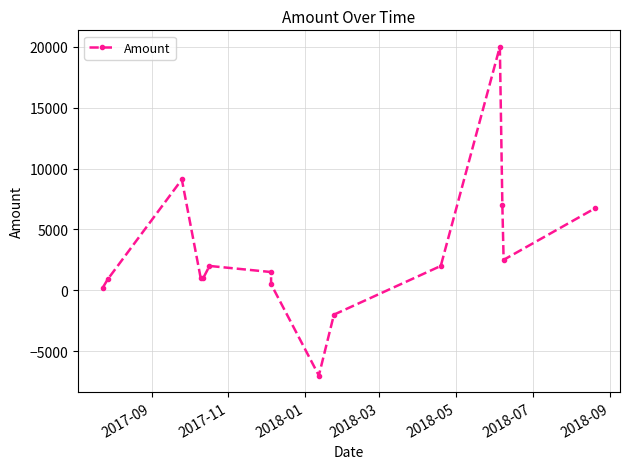

What is the value of the 2nd point from the left?

900